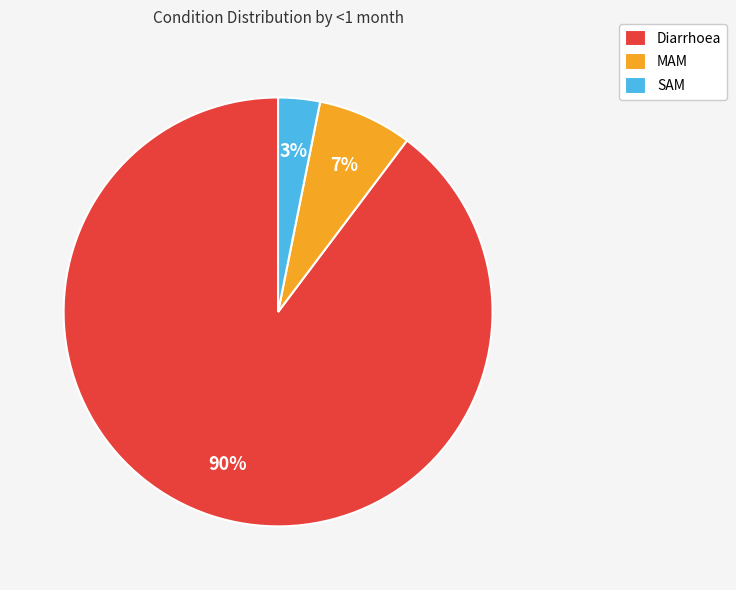

What is the largest slice in the pie chart?

Diarrhoea